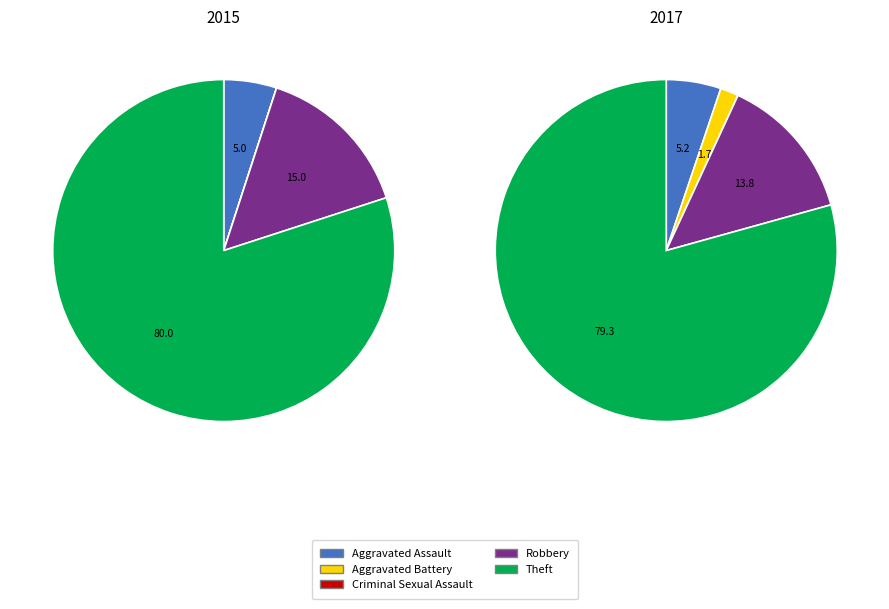

Rank the categories by value from lowest to highest.

Aggravated Battery, Criminal Sexual Assault, Aggravated Assault, Robbery, Theft